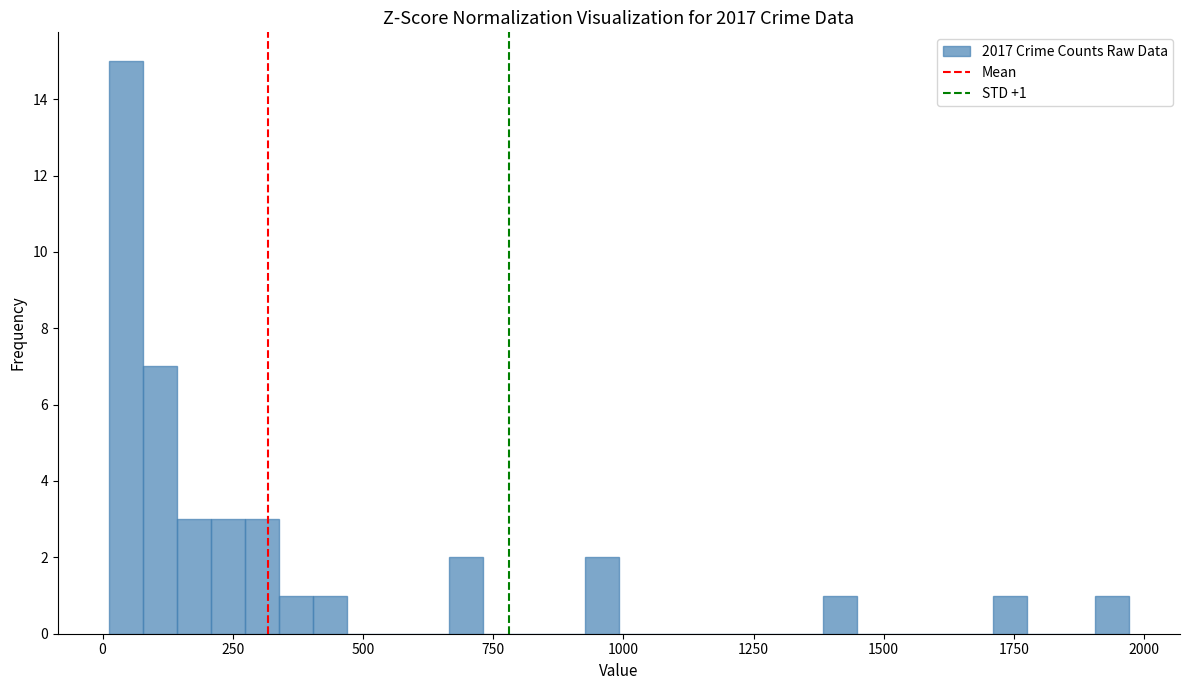

Around what value on the x-axis is the tallest bar? Give the approximate position of its centre, as read against the axis.

50